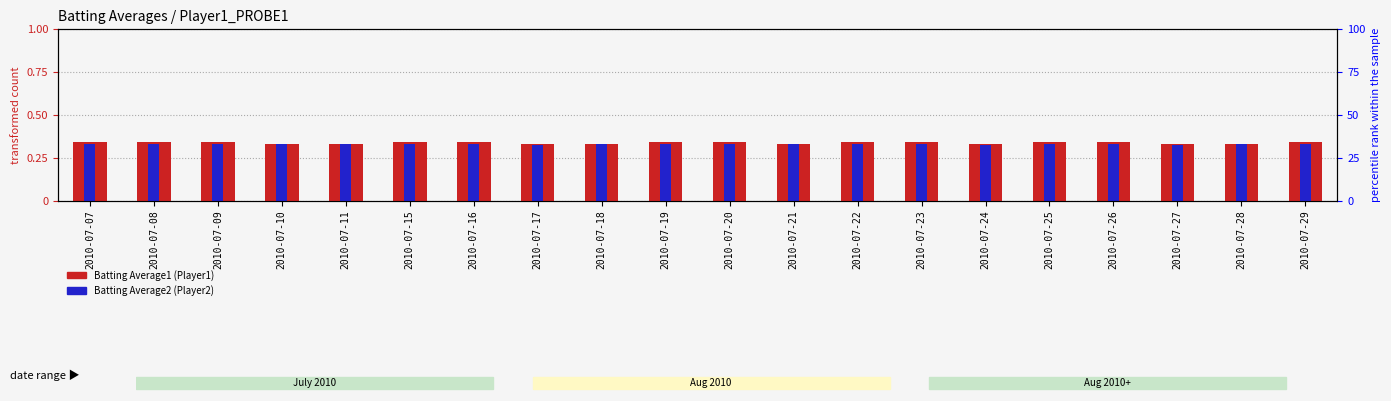

What is the approximate value of Batting Average1 at 2010-07-24?

0.3